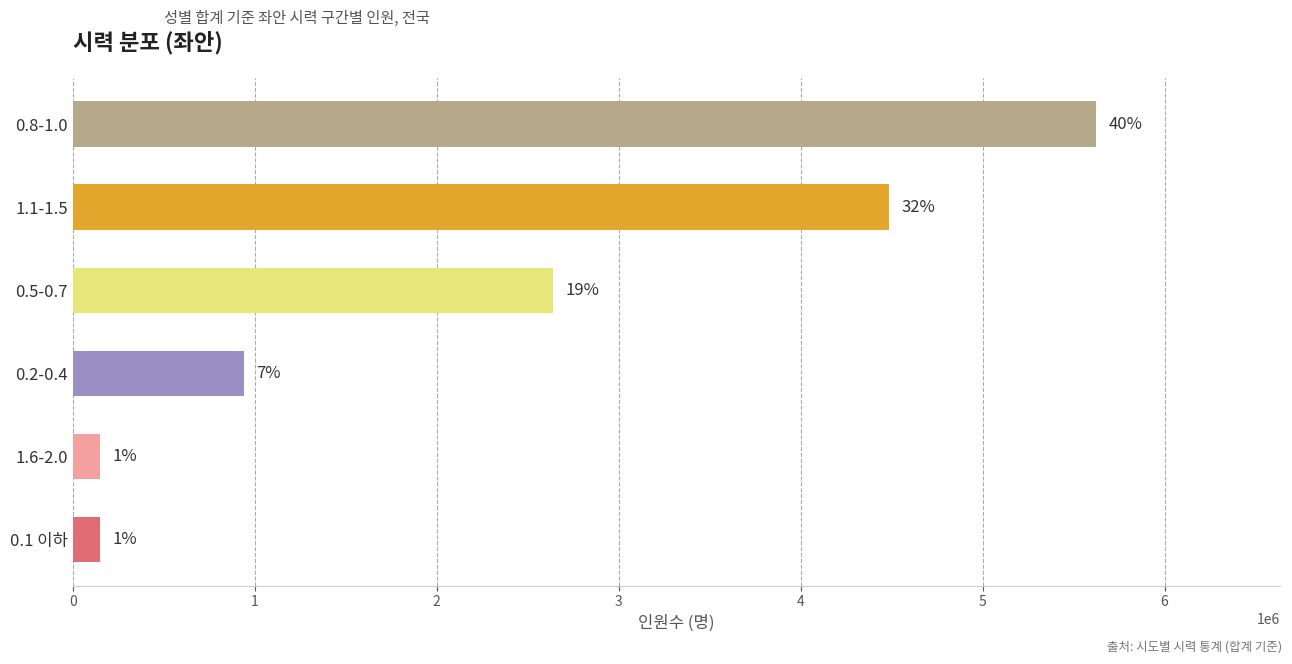

How many bars are there in total?

6